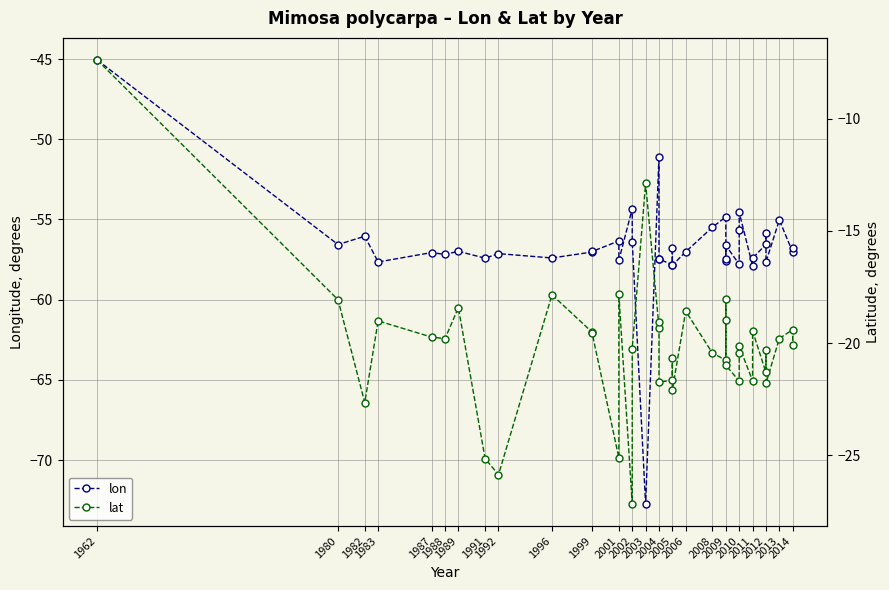

True or false: lat and lon intersect in this chart.

False